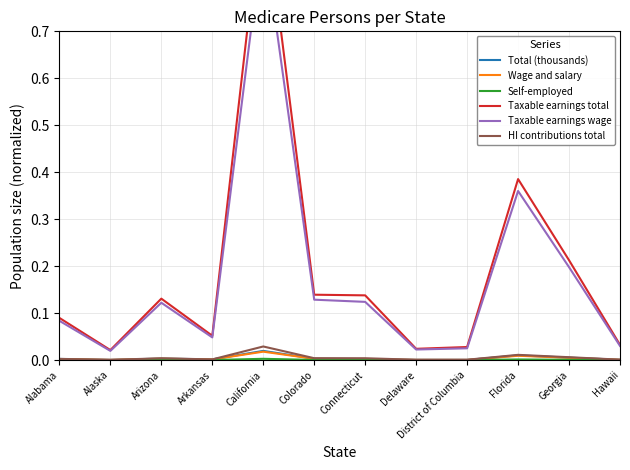

What is the difference between the maximum and second lowest values in the Taxable earnings wage series?

0.9